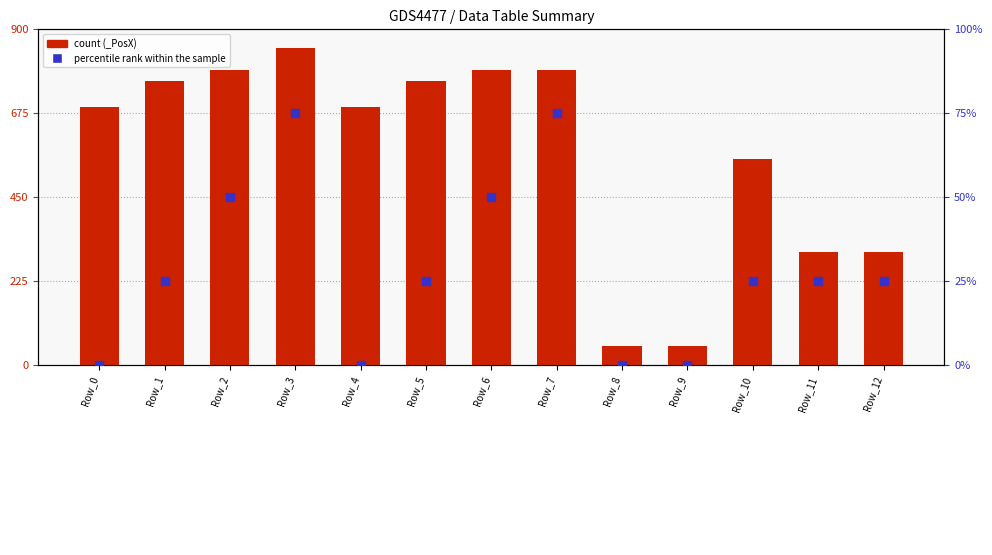

Which series has the widest spread of Y values?

count